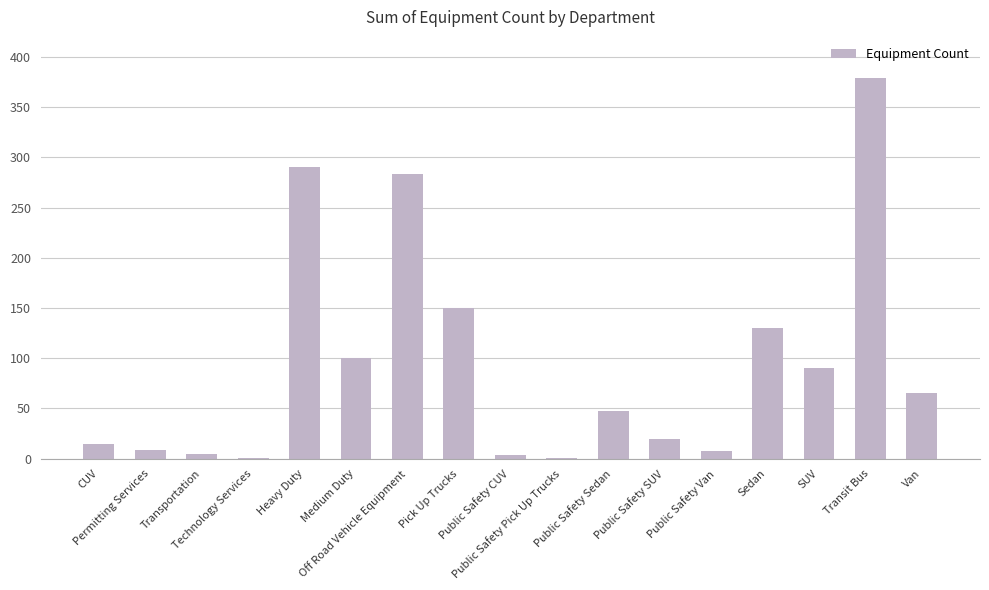

What is the change in value from Transportation to Public Safety Sedan?

+42